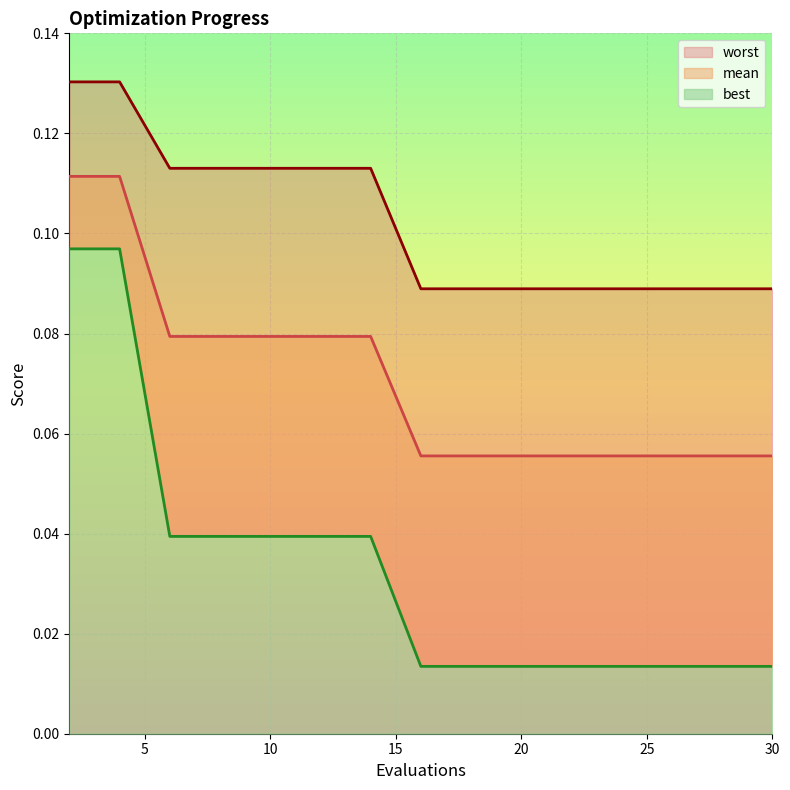

At which label is best closest to 0?

16